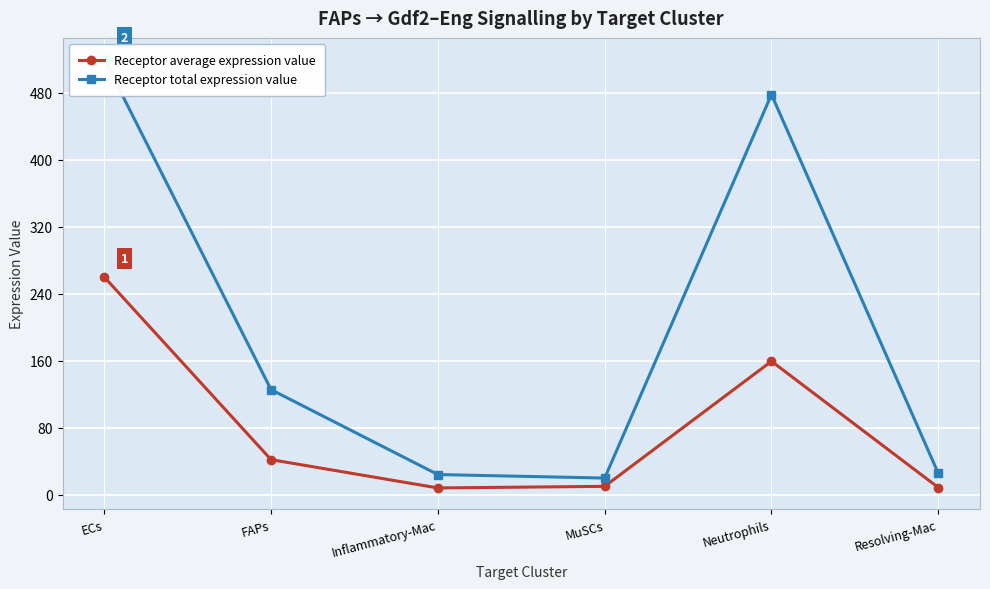

Rank the series at Resolving-Mac from highest to lowest value.

Receptor total expression value, Receptor average expression value